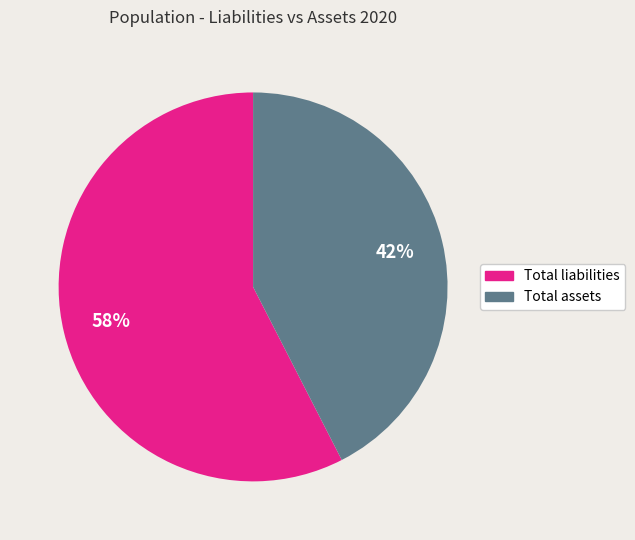

To the nearest percent, what percentage of the pie is Total assets?

42%